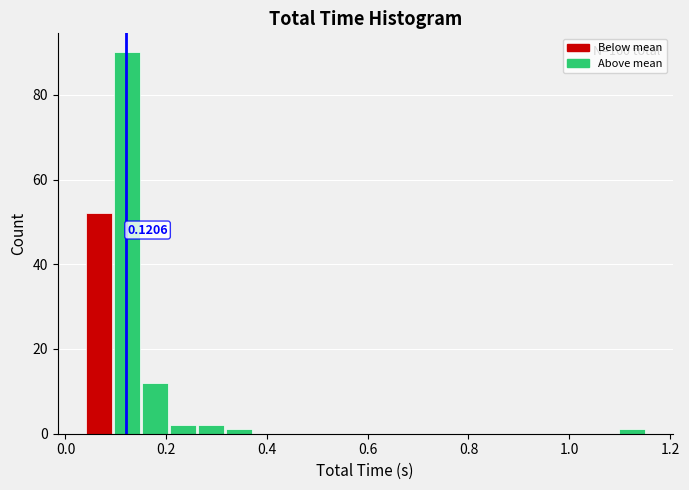

Around what value on the x-axis is the tallest bar? Give the approximate position of its centre, as read against the axis.

0.12